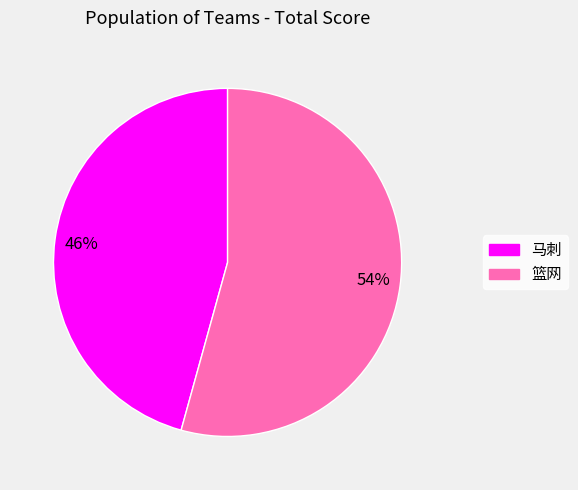

To the nearest percent, what is the average slice percentage?

50%